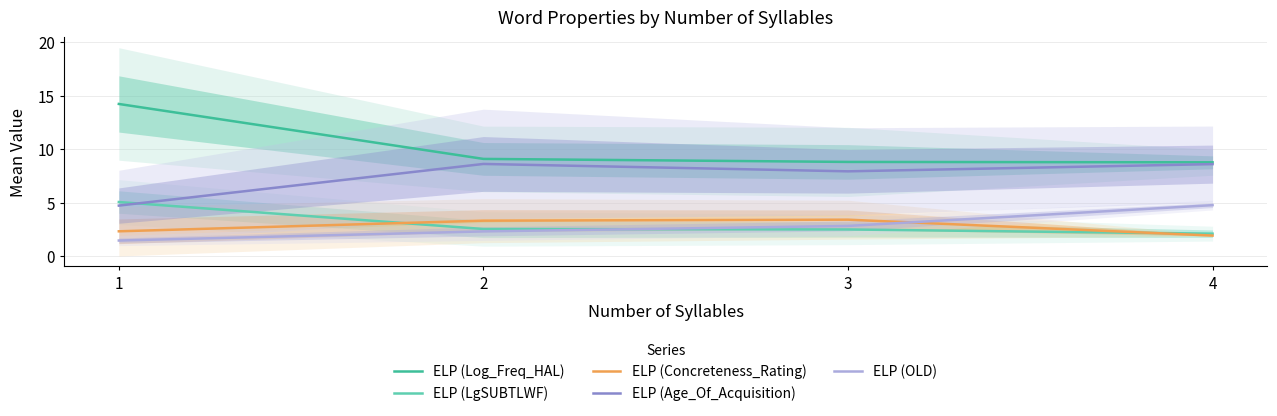

What are all the series names shown in the legend?

ELP (Log_Freq_HAL), ELP (LgSUBTLWF), ELP (Concreteness_Rating), ELP (Age_Of_Acquisition), ELP (OLD)